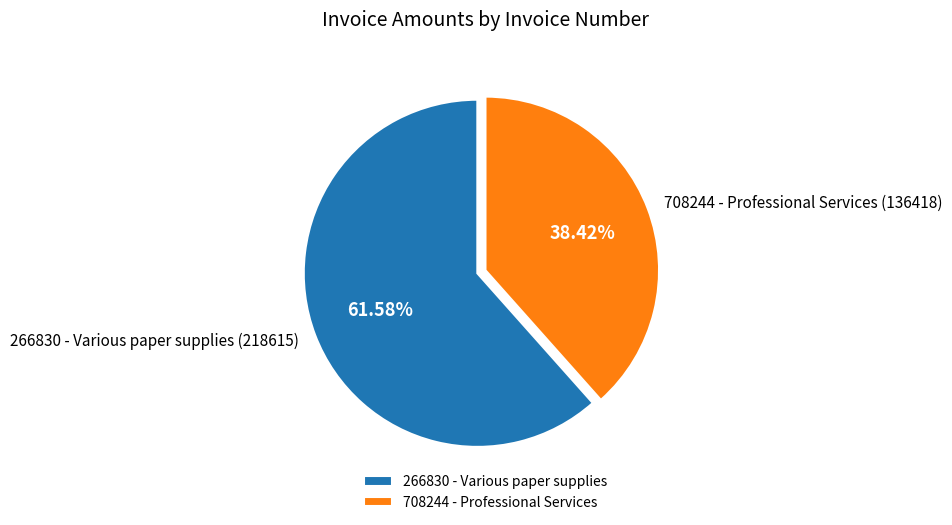

Count the number of slices in the pie.

2